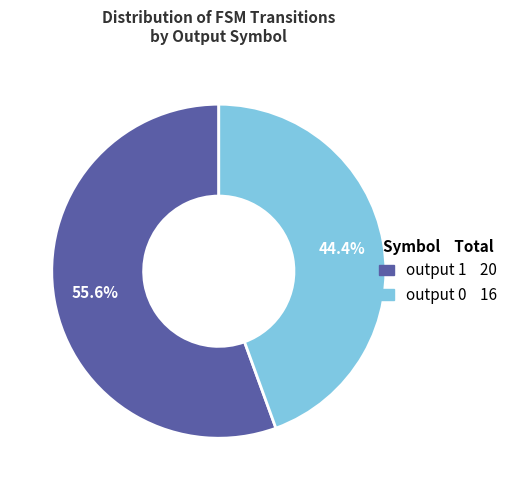

Does any single category account for the majority?

Yes